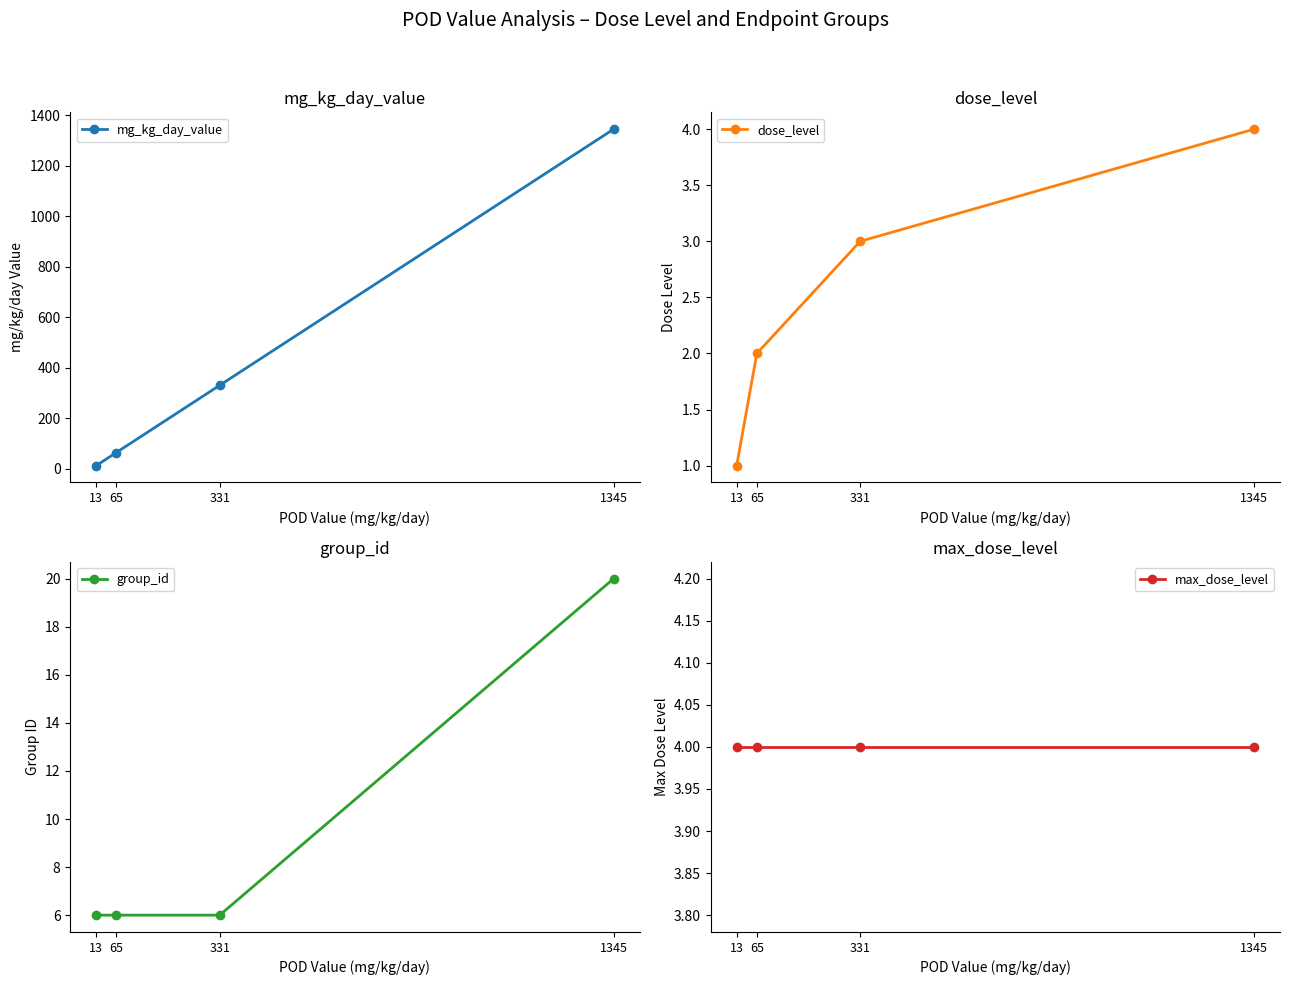

True or false: max_dose_level has more than 2 points higher than both neighbors.

False